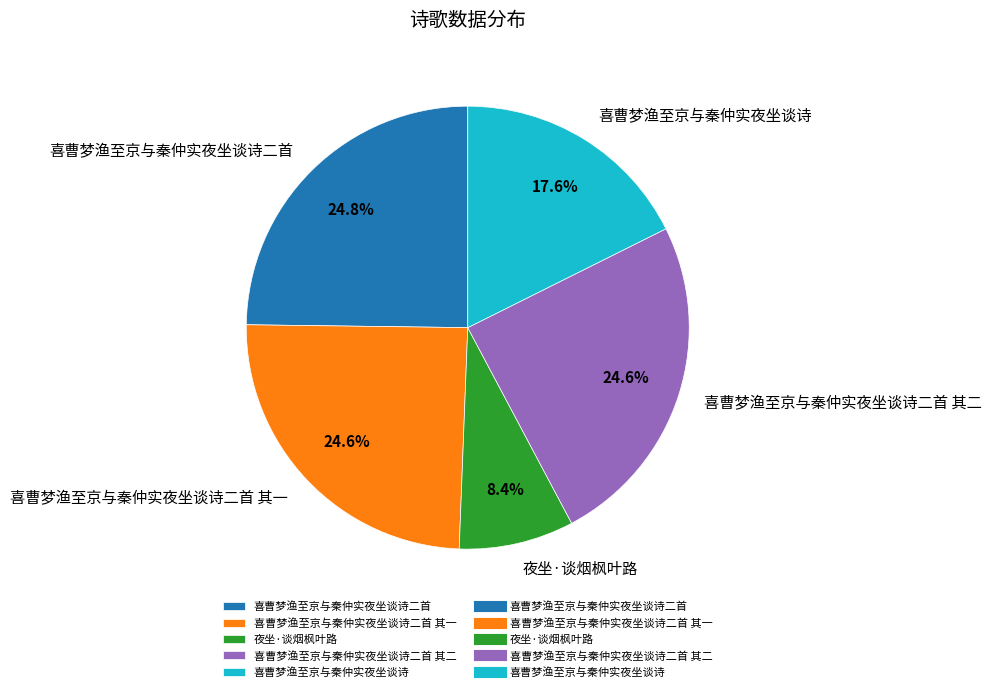

Approximately how many times larger is the value at 喜曹梦渔至京与秦仲实夜坐谈诗二首 compared to 夜坐·谈烟枫叶路?

3.0